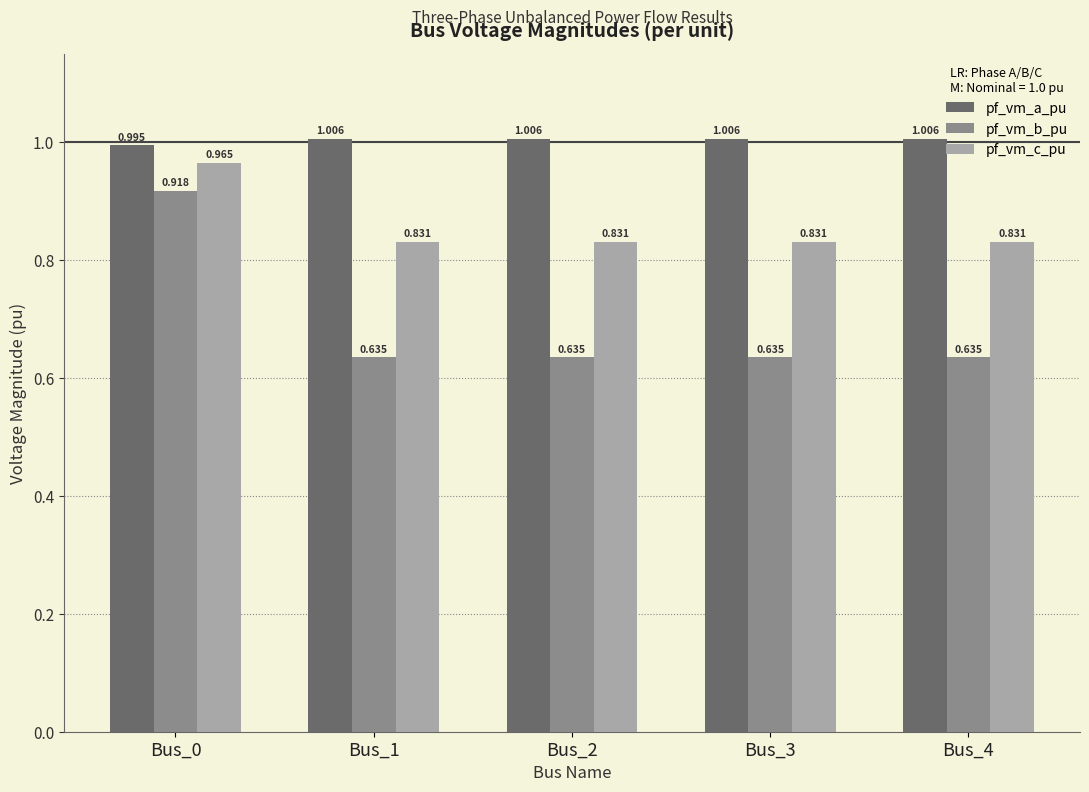

How many pf_vm_b_pu values are between 0 and 1?

5